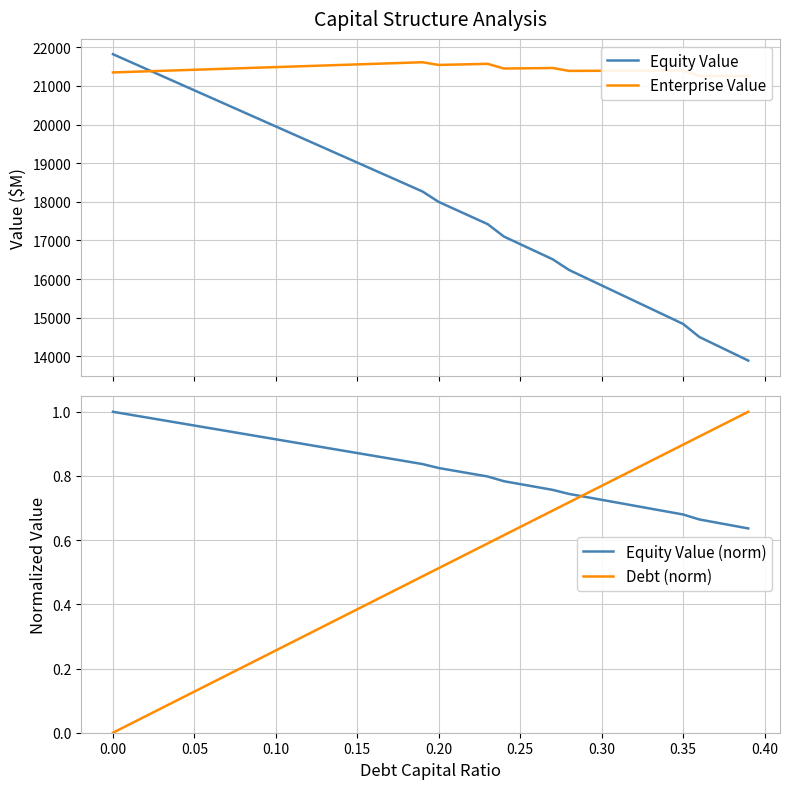

What is the maximum value for Equity Value?

21823.0